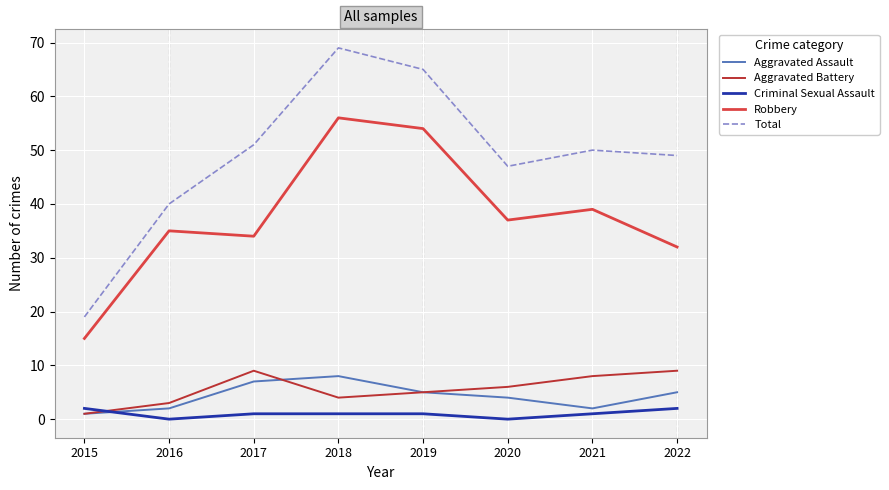

True or false: Total and Aggravated Assault cross at least once.

False